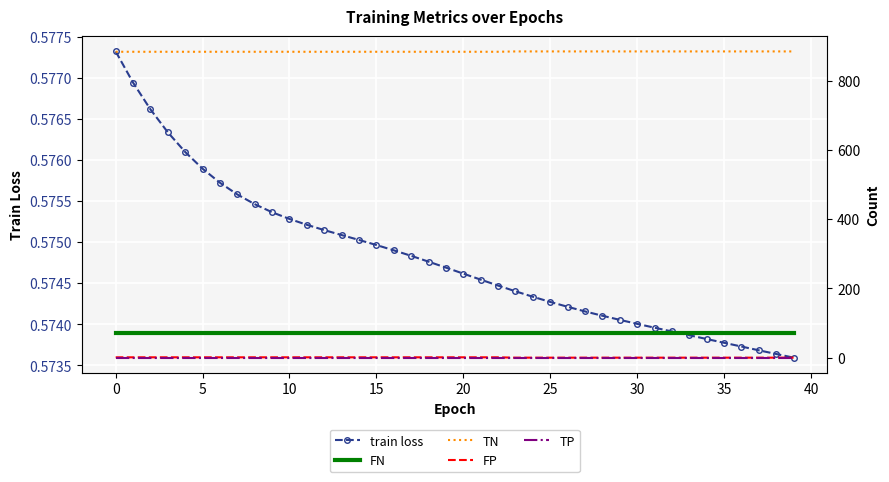

True or false: TN and FN intersect in this chart.

False